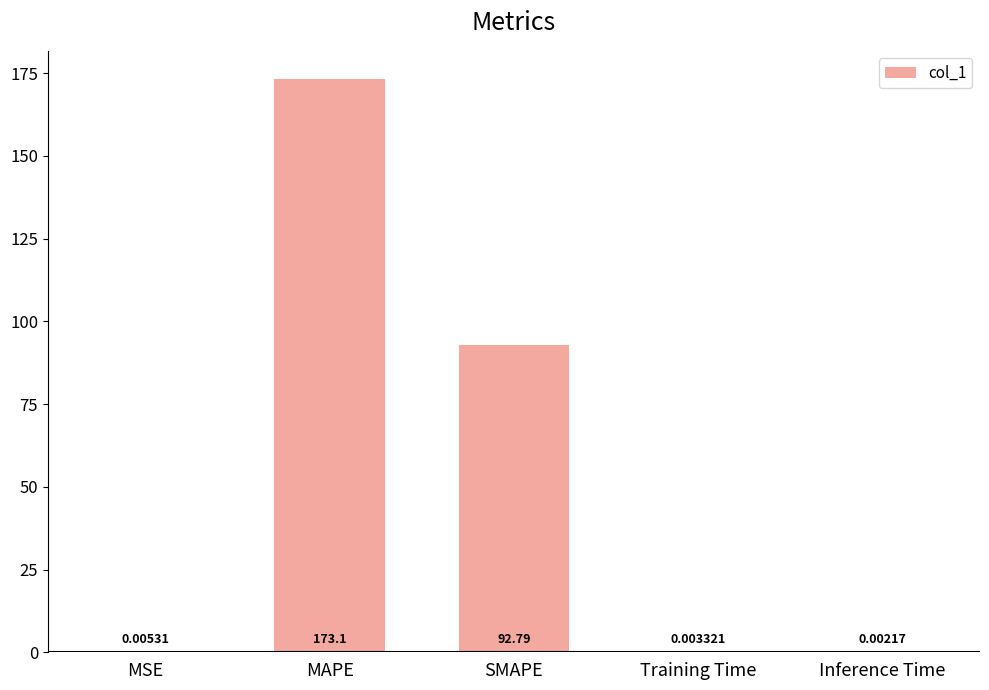

Where is the data nearest to the value 86?

SMAPE